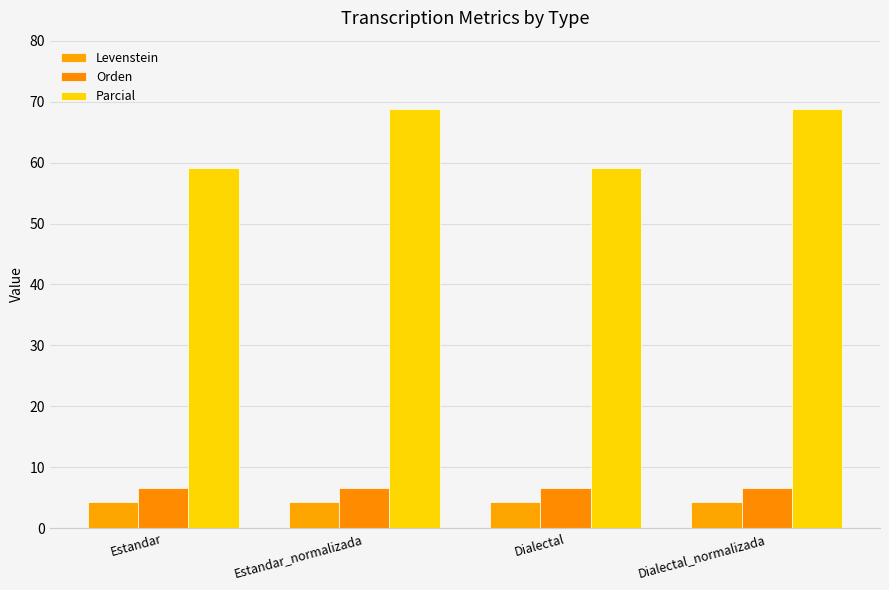

What is the minimum value for Orden?

6.7